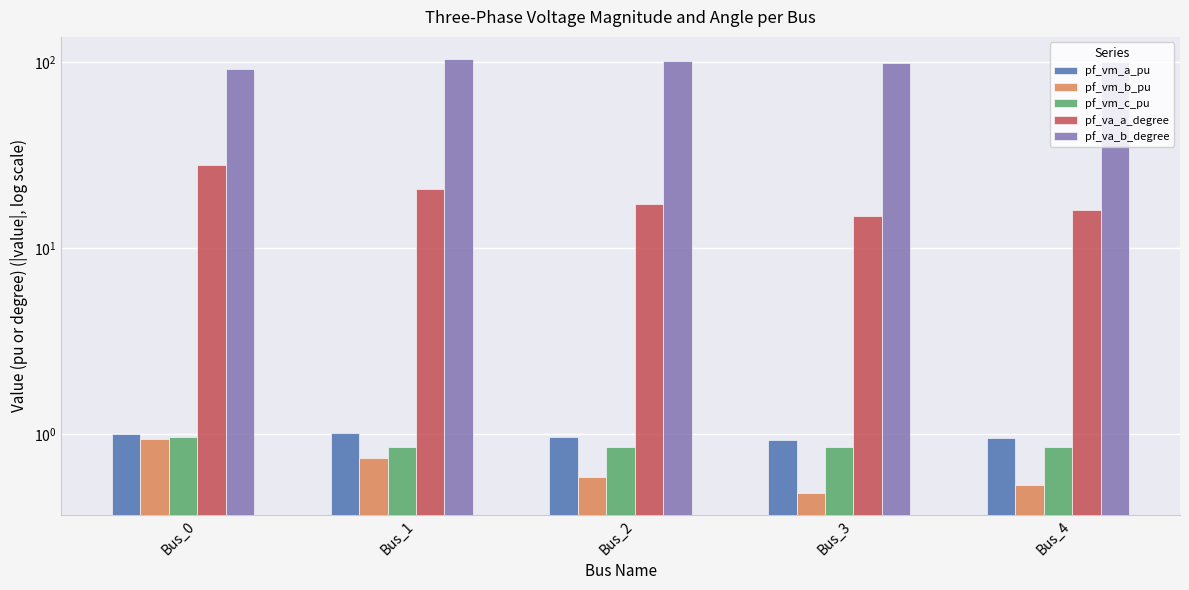

Is the value of pf_va_b_degree at Bus_1 greater than the value of pf_va_a_degree at Bus_2?

Yes